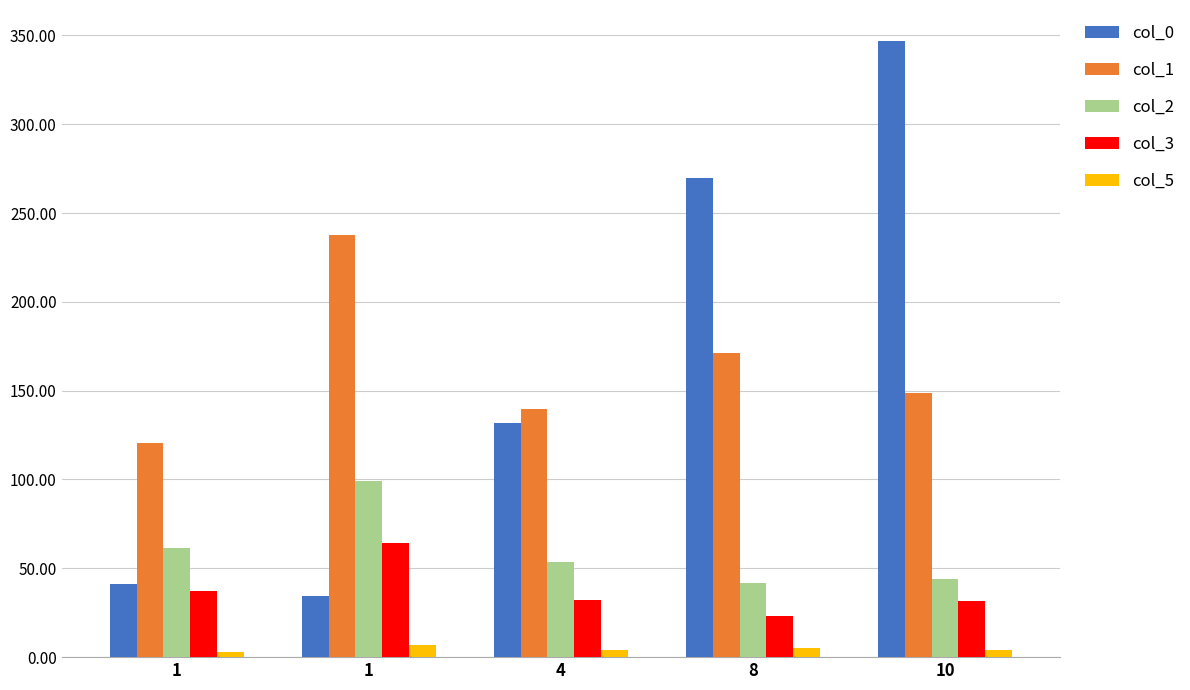

Which series has the widest spread of values?

col_0